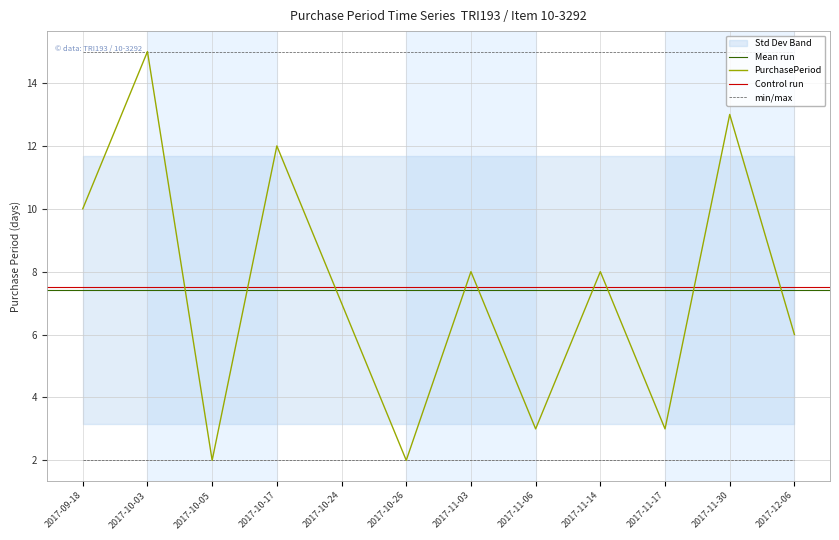

Reading right to left, transcribe all the data shown in this chart.

6	13	3	8	3	8	2	7	12	2	15	10